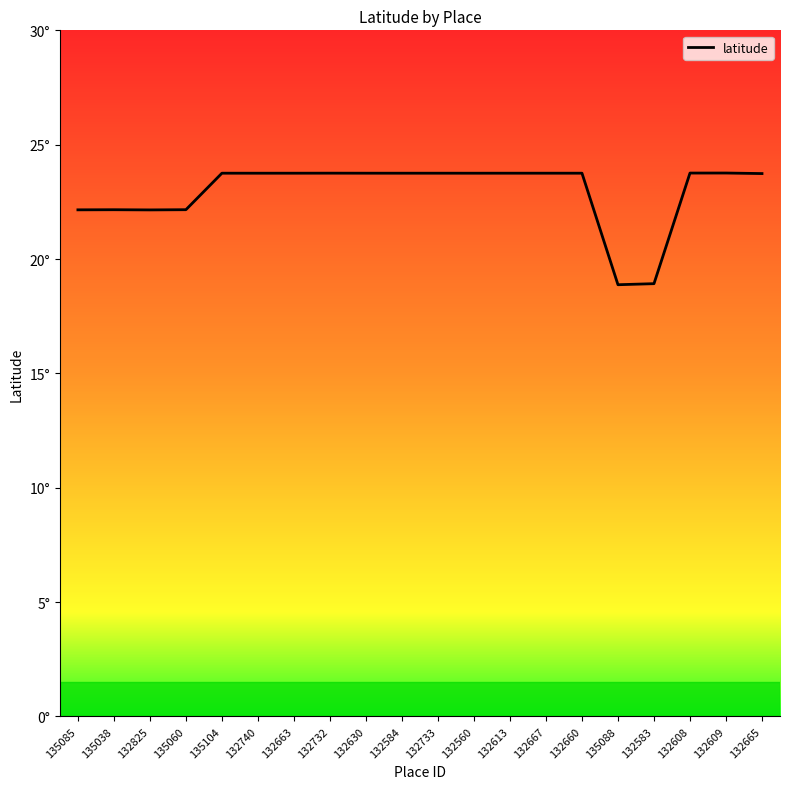

What is the maximum value shown in the chart?

23.8